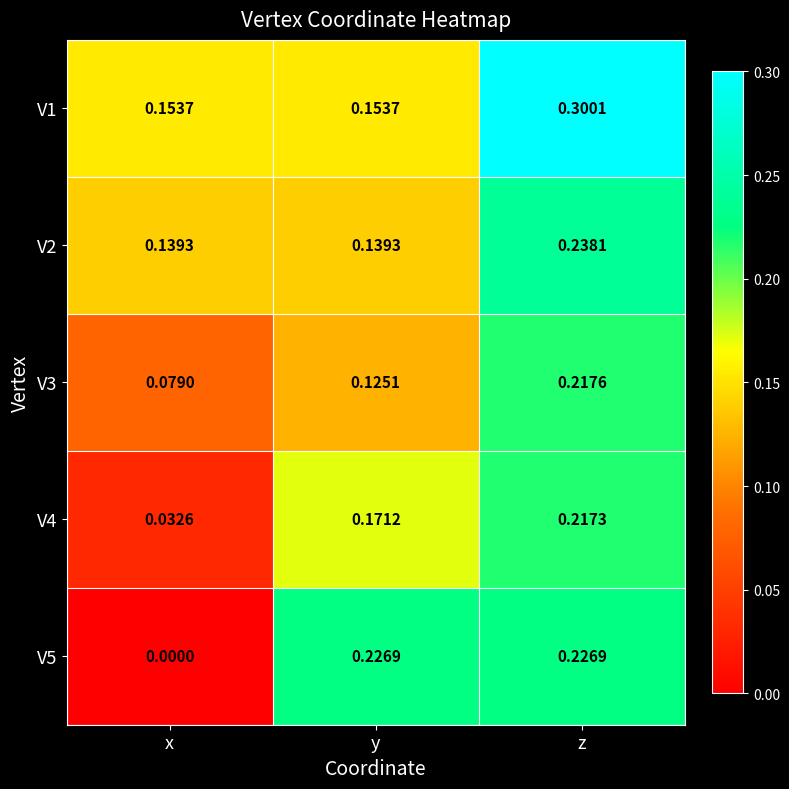

At z, list the series in order from largest to smallest.

V1, V2, V5, V3, V4